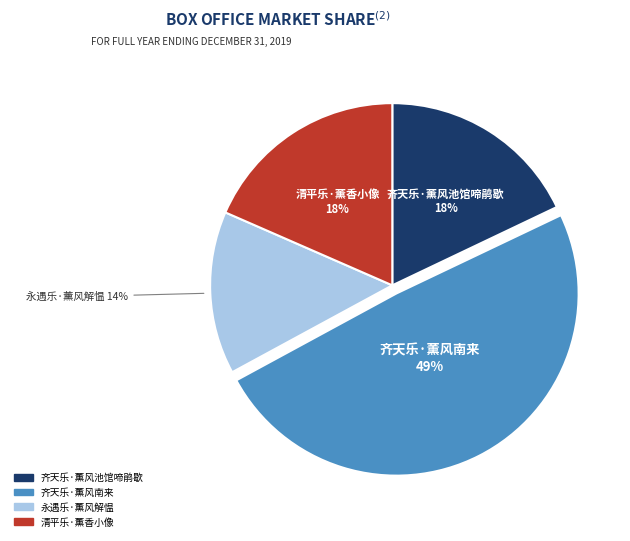

Is there any slice that represents more than half of the pie?

No